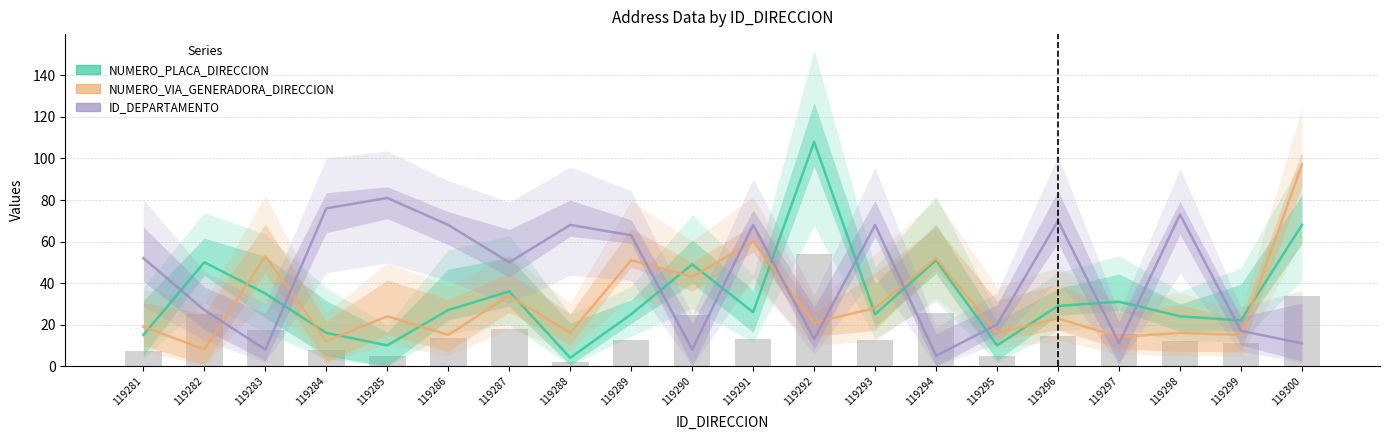

At which label does NUMERO_VIA_GENERADORA_DIRECCION first exceed 23?

119283